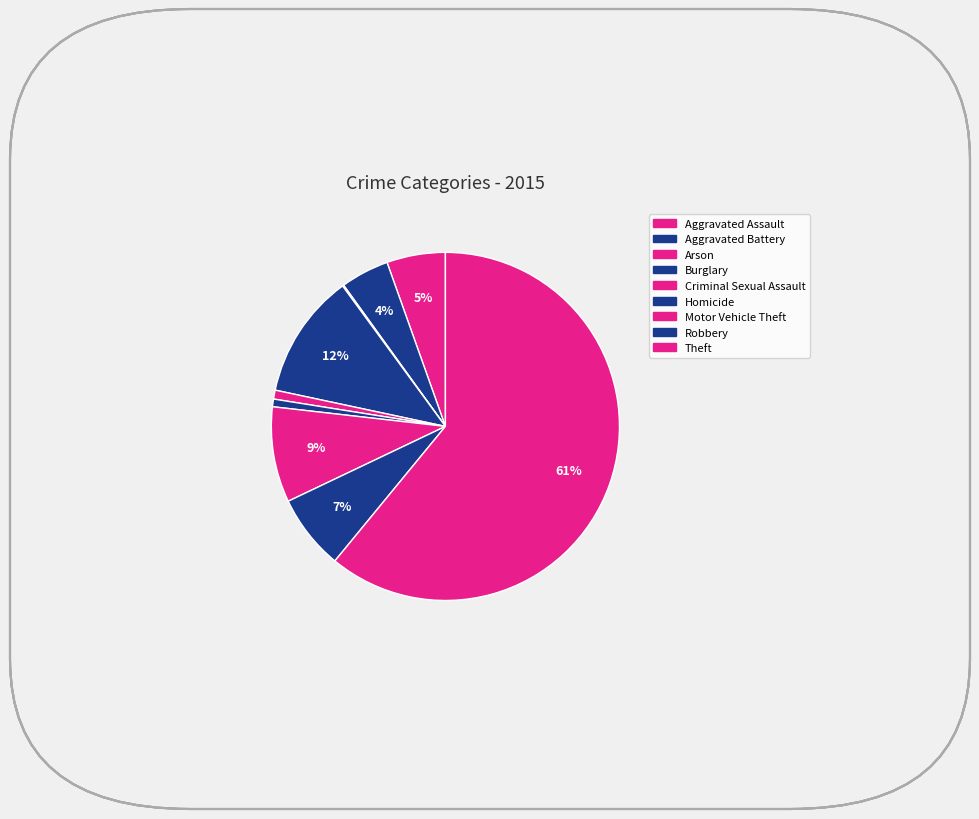

What is the largest slice in the pie chart?

Theft